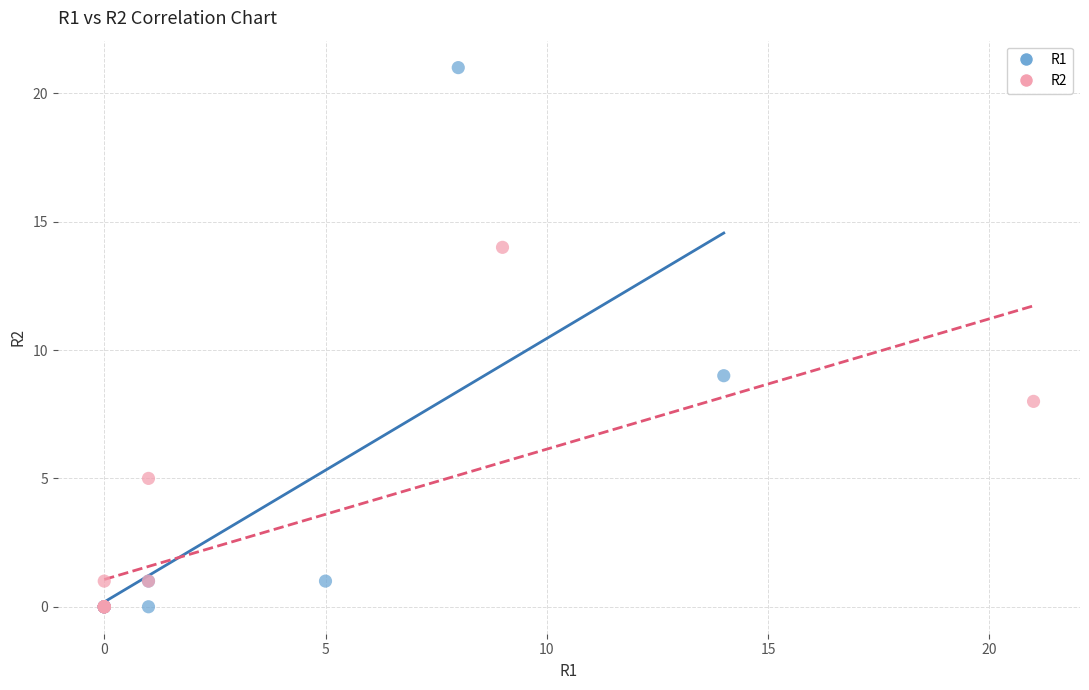

Which series contains the highest Y value?

R1